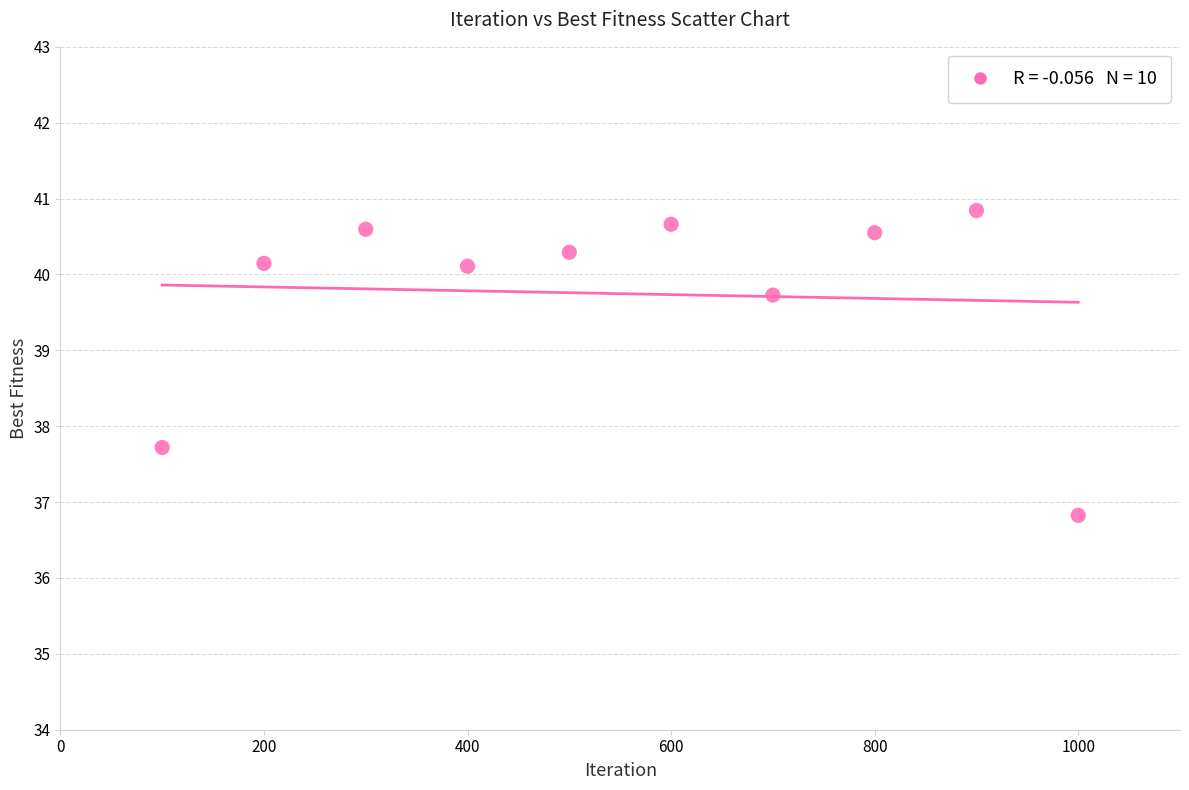

What Y value in the scatter plot is closest to 38?

37.7